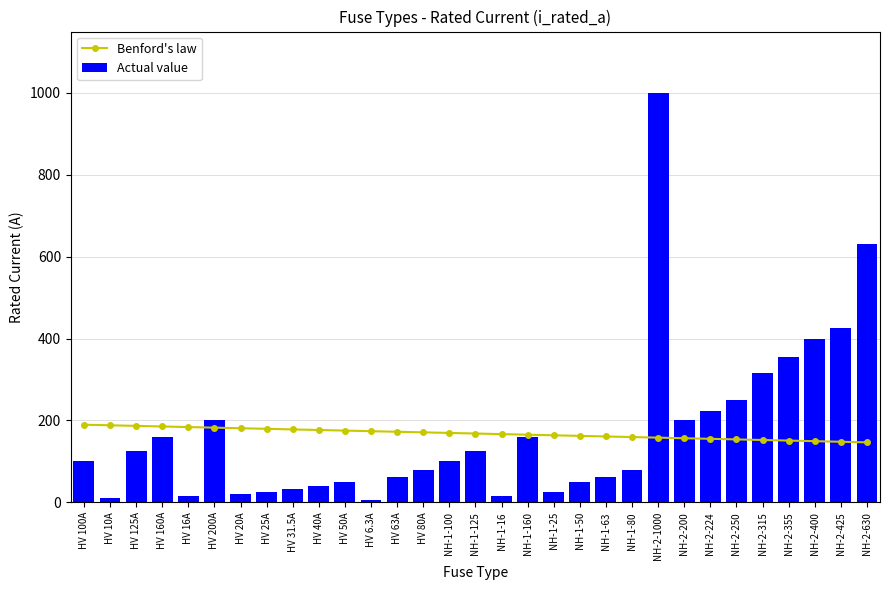

True or false: Actual value has a value of 125.0 at HV 125A.

True